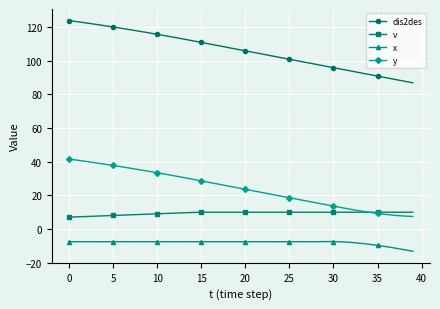

True or false: x and v cross at least once.

False